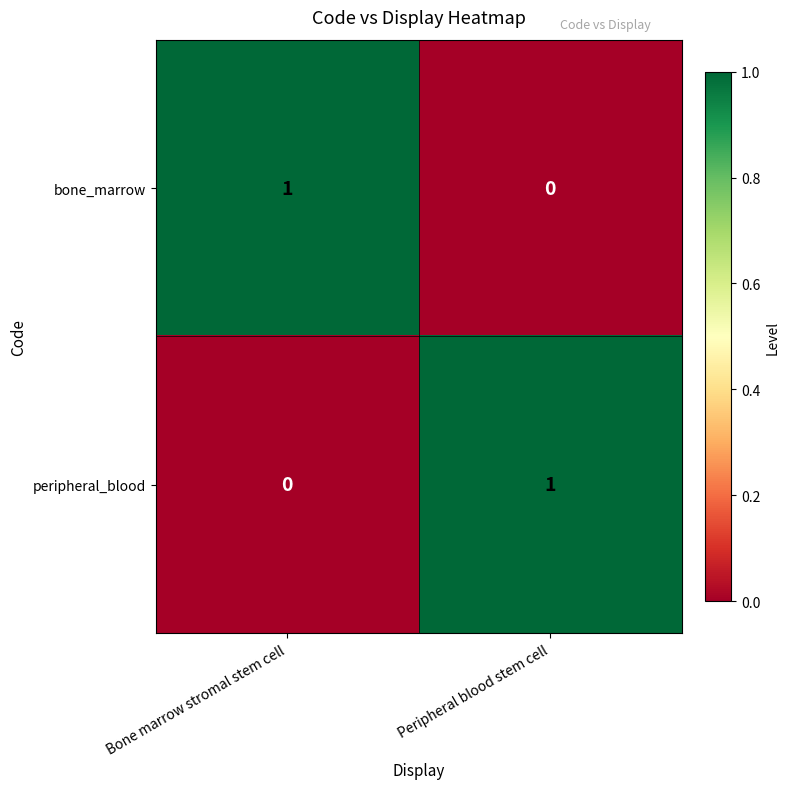

Where is bone_marrow nearest to the value 0?

Peripheral blood stem cell